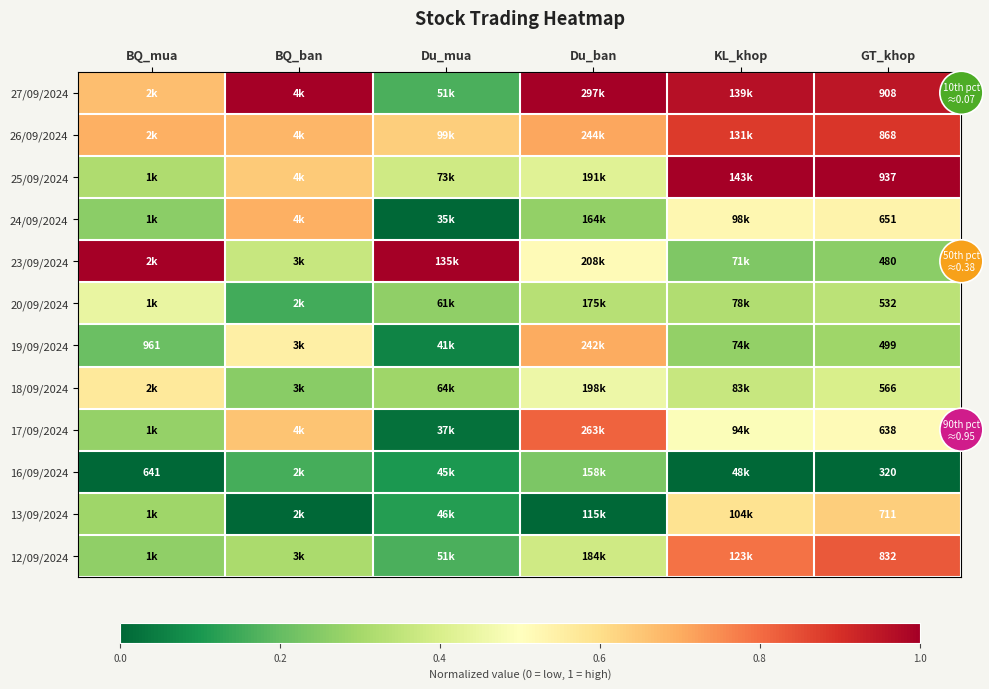

What is the difference between the highest and lowest values at BQ_ban?

1.0